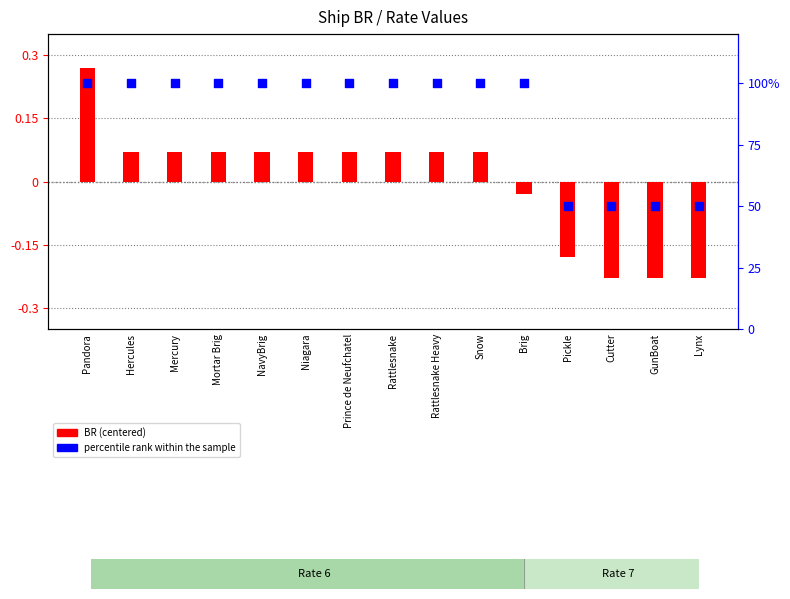

What are all the series names shown in the legend?

BR (centered), percentile rank within the sample